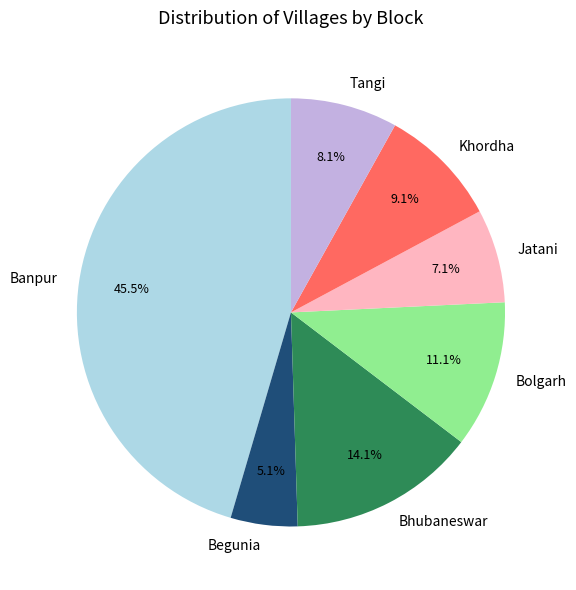

What is the smallest slice in the pie chart?

Begunia